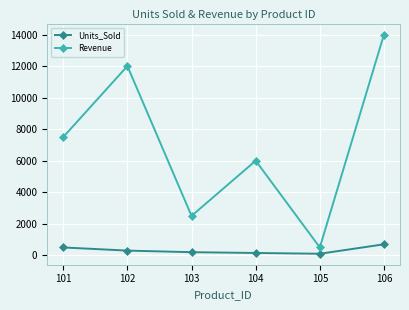

True or false: Revenue and Units_Sold cross at least once.

False